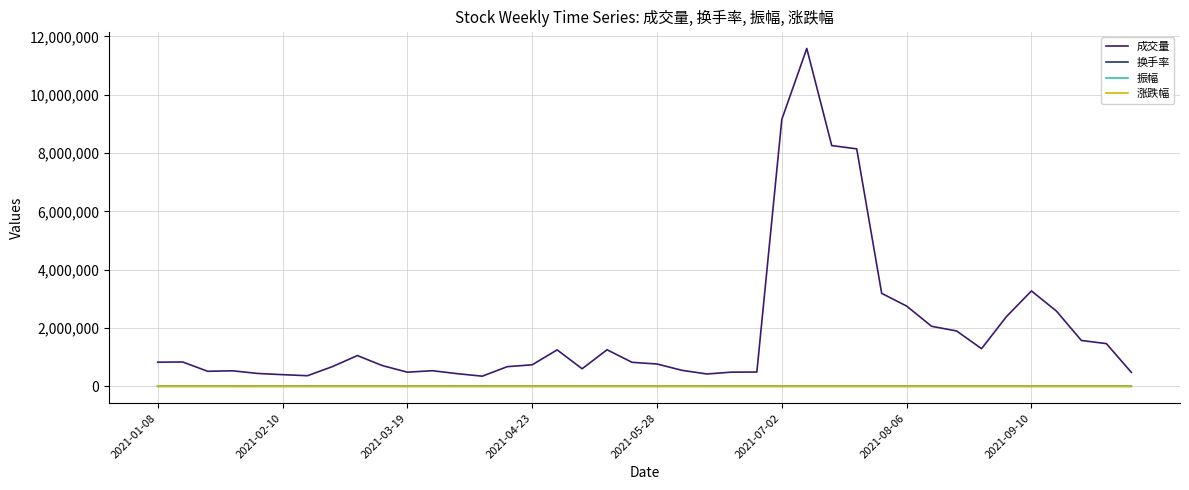

True or false: 振幅 and 成交量 intersect in this chart.

False